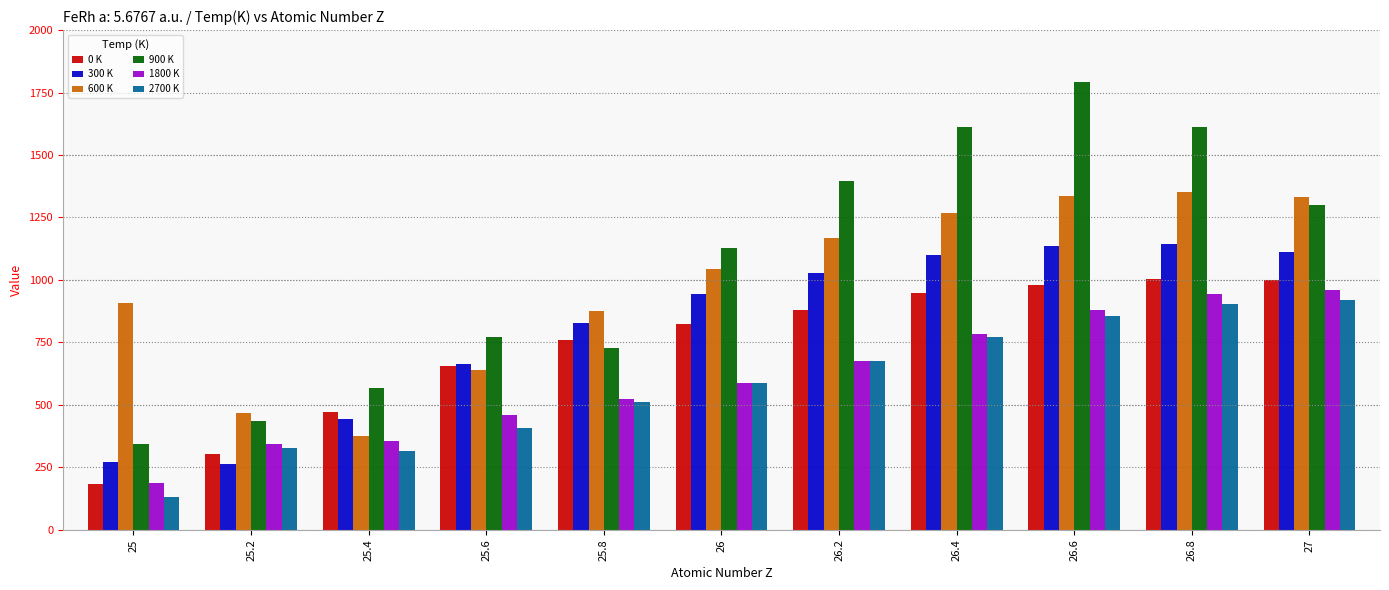

How many data points in 300 K are less than 943?

5